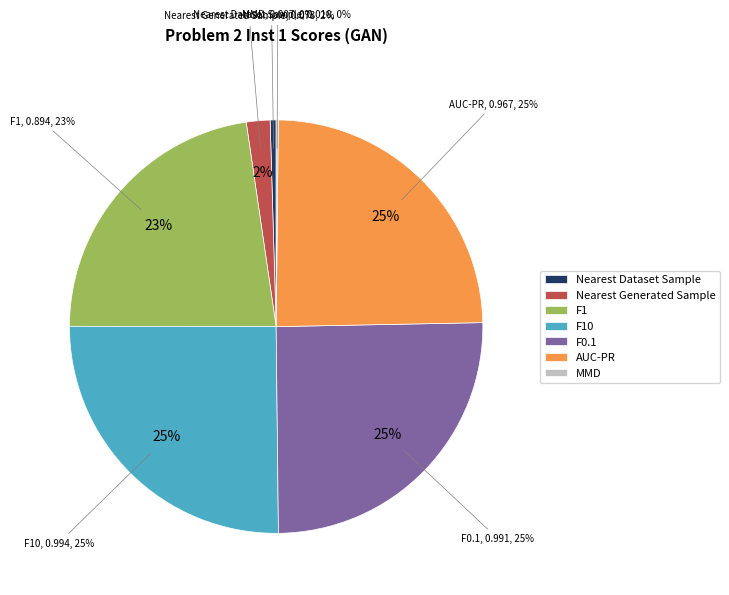

To the nearest percent, what is the difference between the largest and smallest slice percentages?

25%